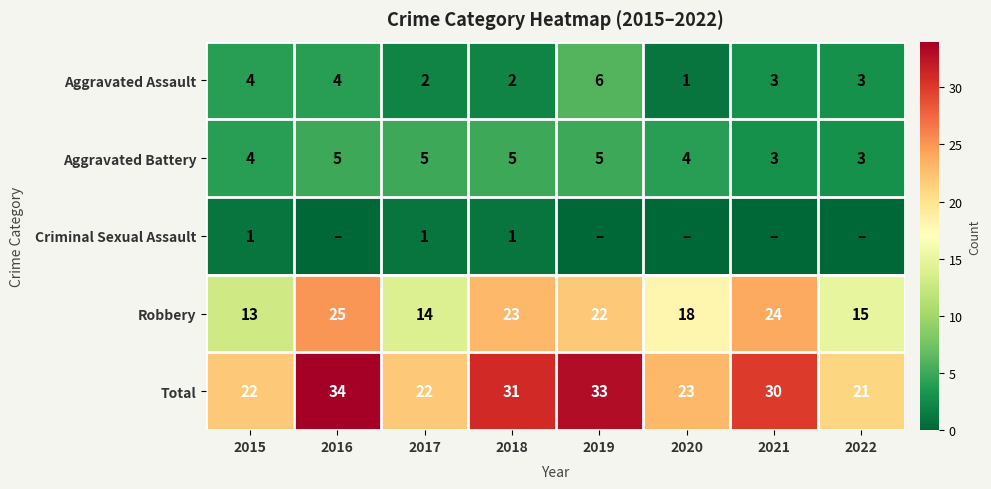

What is the difference between the maximum and minimum values in the Total series?

13